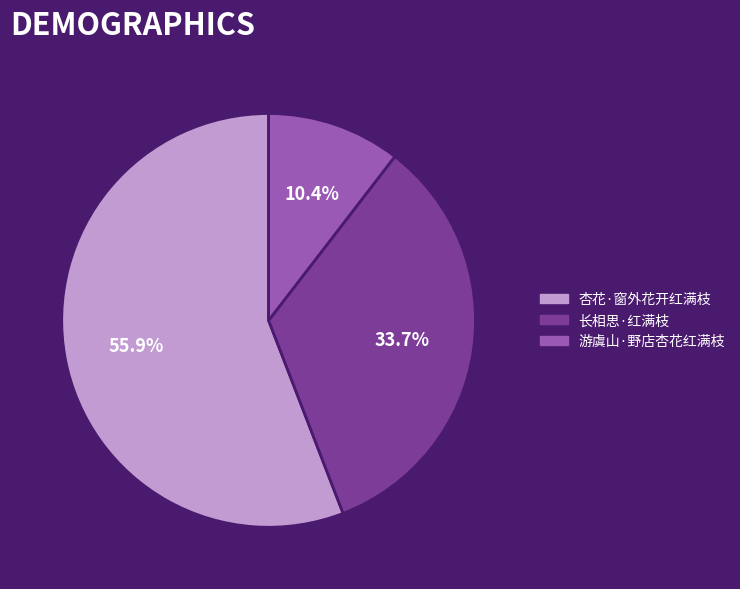

Is it true that 游虞山·野店杏花红满枝 is 10% of the pie?

True